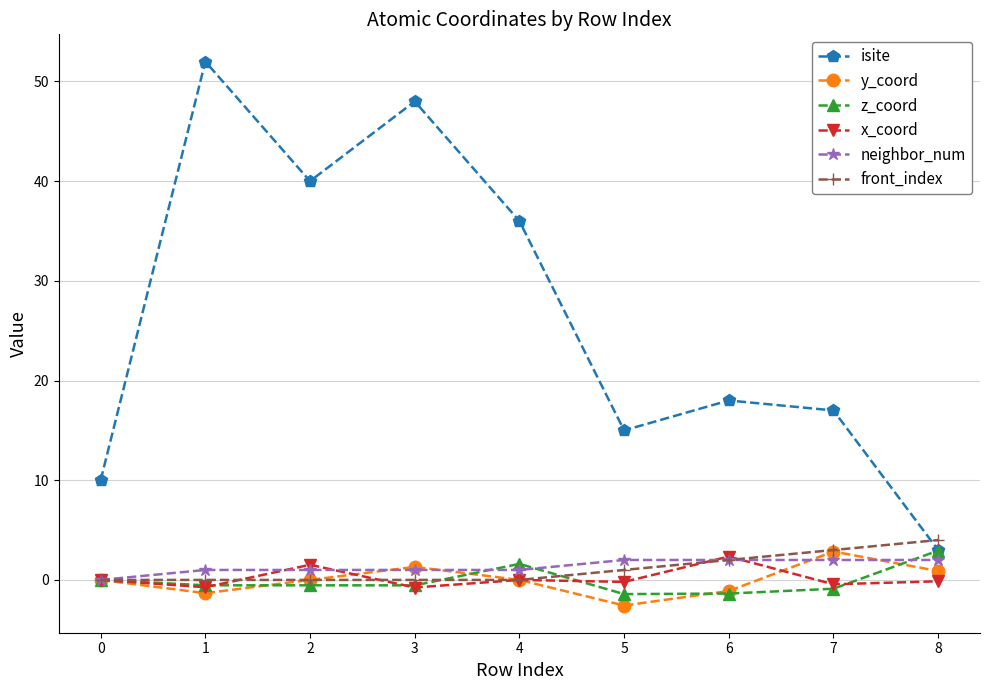

Between which two adjacent categories do front_index and isite first intersect?

7 and 8